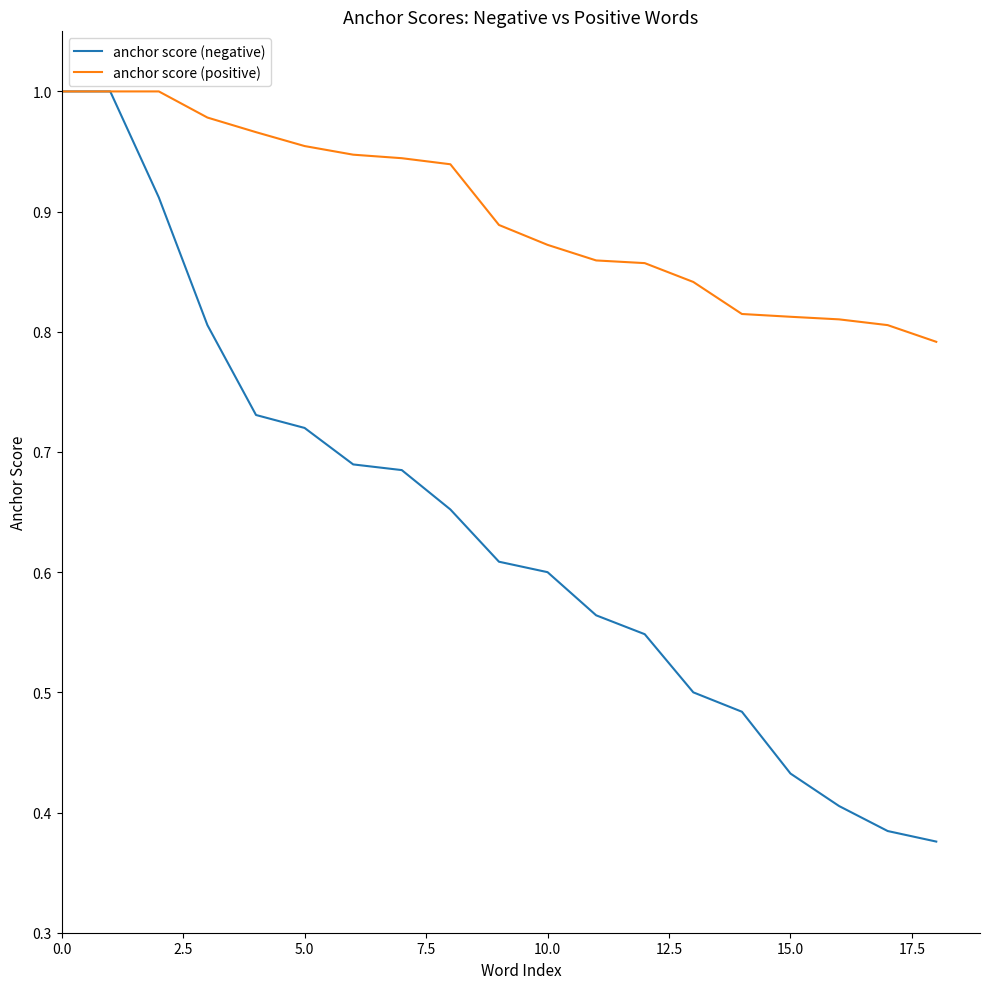

Which series has the largest total across all categories?

anchor score (positive)